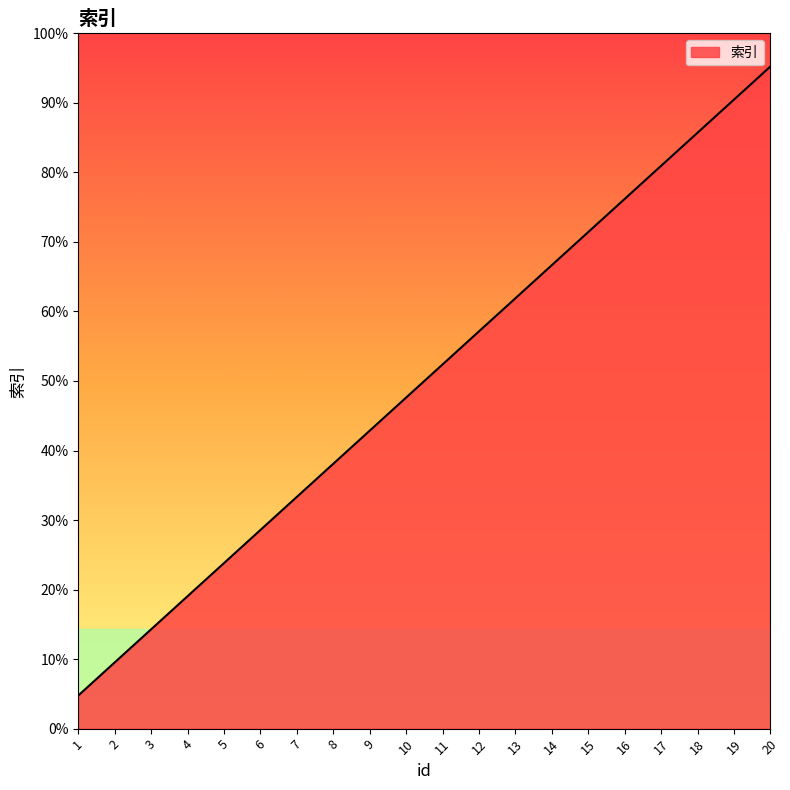

Does the chart have visible grid lines?

No